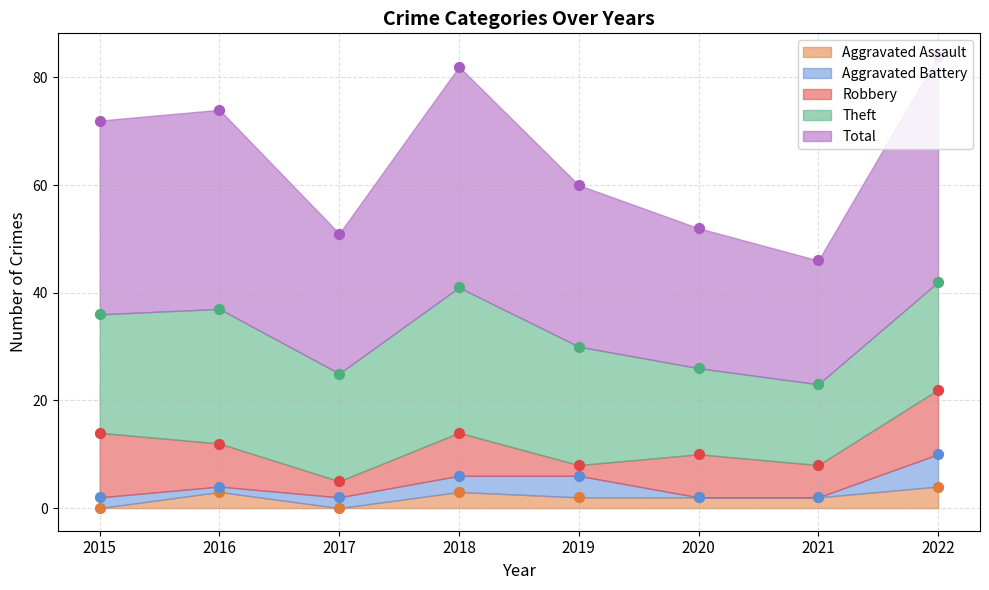

Which series contains the highest Y value?

Total